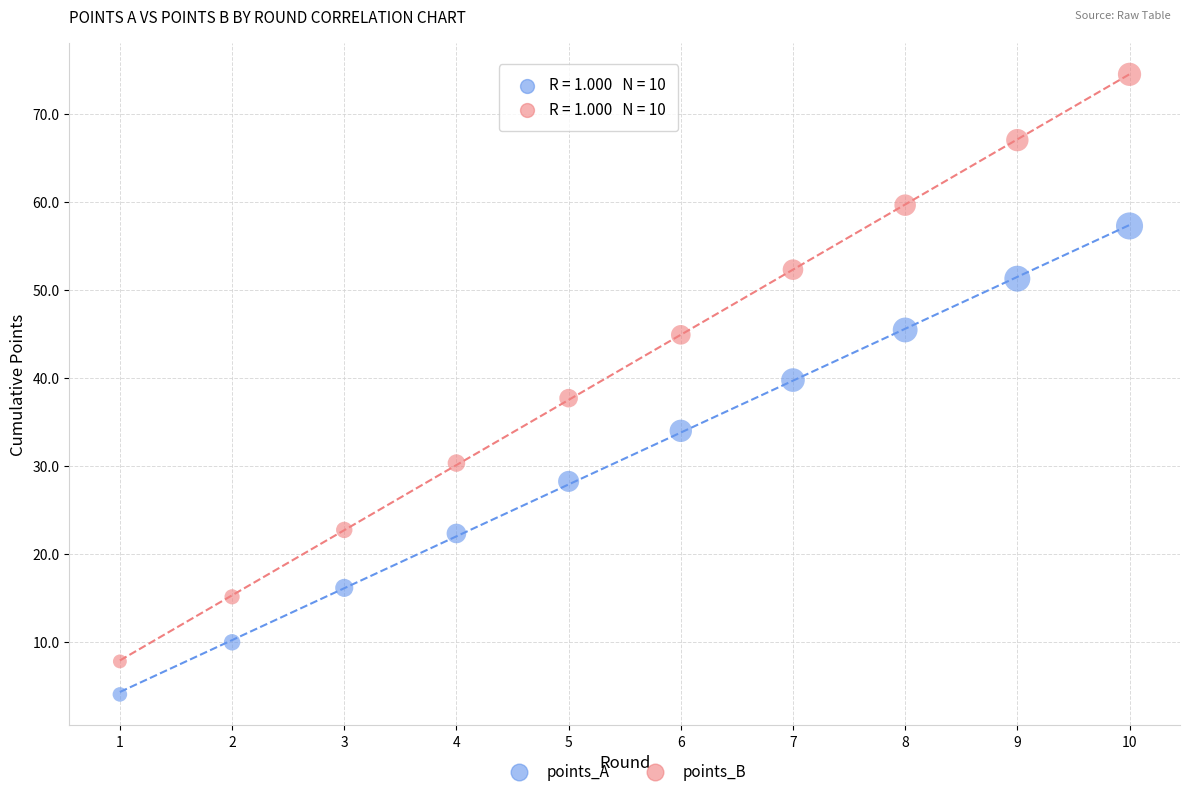

In the points_B series, what Y value is closest to 41?

37.7